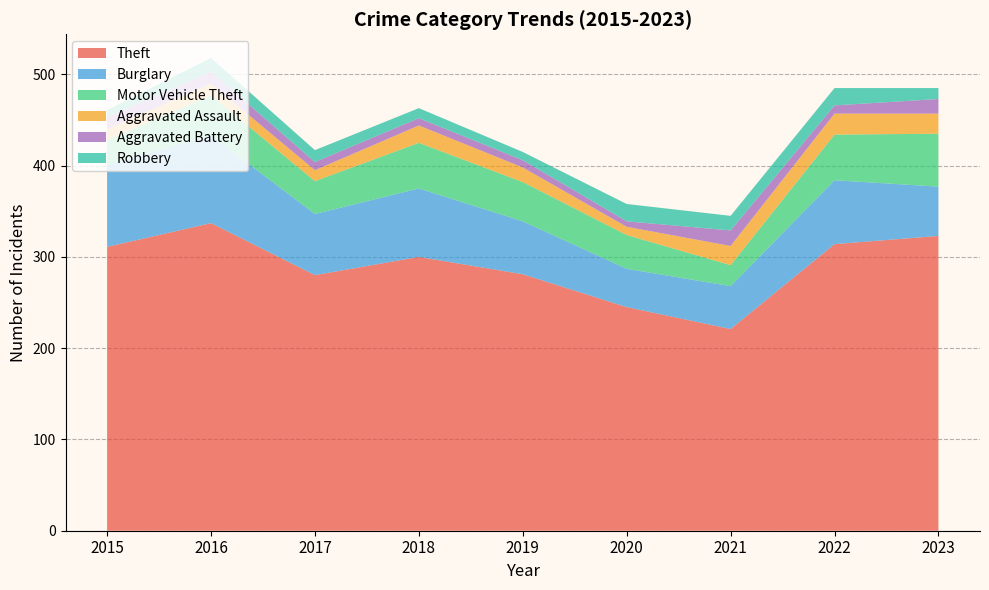

Reading right to left, list all the values displayed in this chart.

Theft: 2023=323	2022=314	2021=221	2020=245	2019=281	2018=300	2017=280	2016=337	2015=311
Burglary: 2023=54	2022=70	2021=47	2020=42	2019=58	2018=75	2017=67	2016=96	2015=90
Motor Vehicle Theft: 2023=58	2022=50	2021=23	2020=37	2019=43	2018=50	2017=36	2016=44	2015=27
Aggravated Assault: 2023=22	2022=23	2021=21	2020=9	2019=16	2018=19	2017=12	2016=13	2015=12
Aggravated Battery: 2023=16	2022=9	2021=17	2020=6	2019=8	2018=8	2017=9	2016=13	2015=13
Robbery: 2023=12	2022=19	2021=16	2020=19	2019=9	2018=11	2017=13	2016=15	2015=8